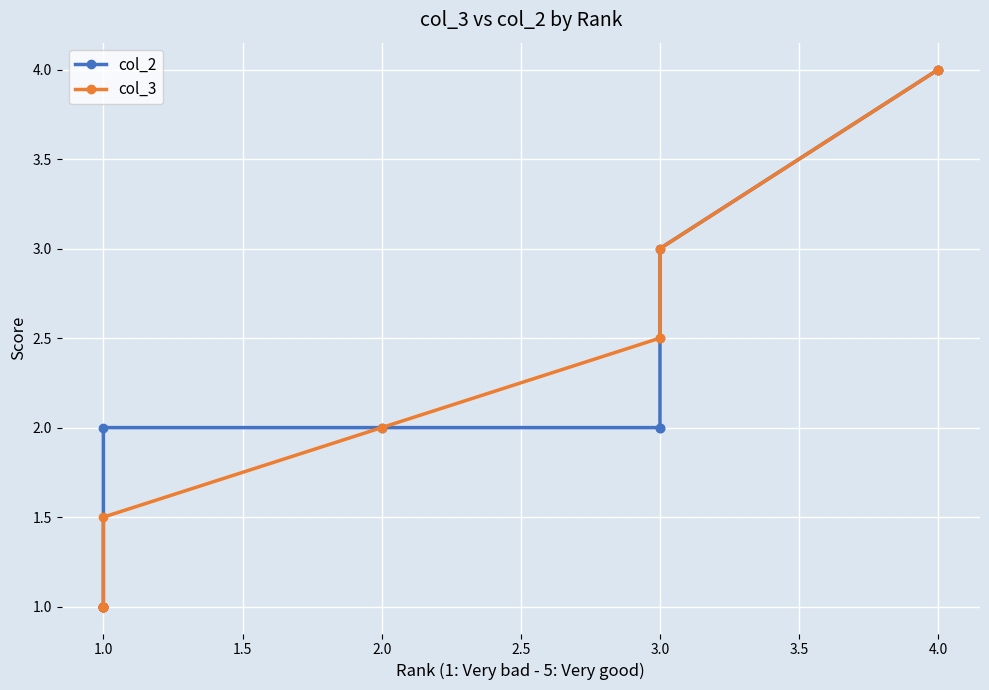

What are all the series names shown in the legend?

col_2, col_3